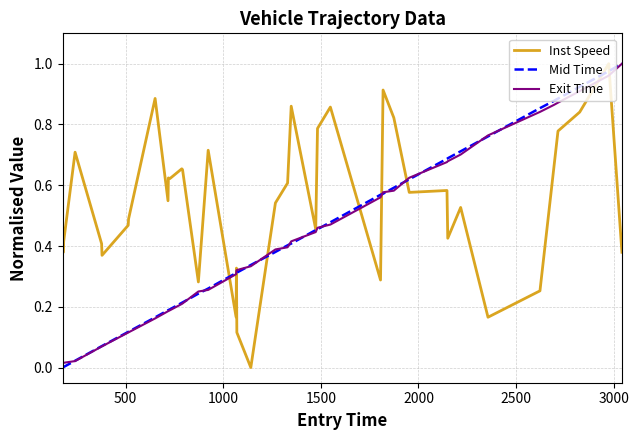

What is the sum of all Exit Time values?

16.5